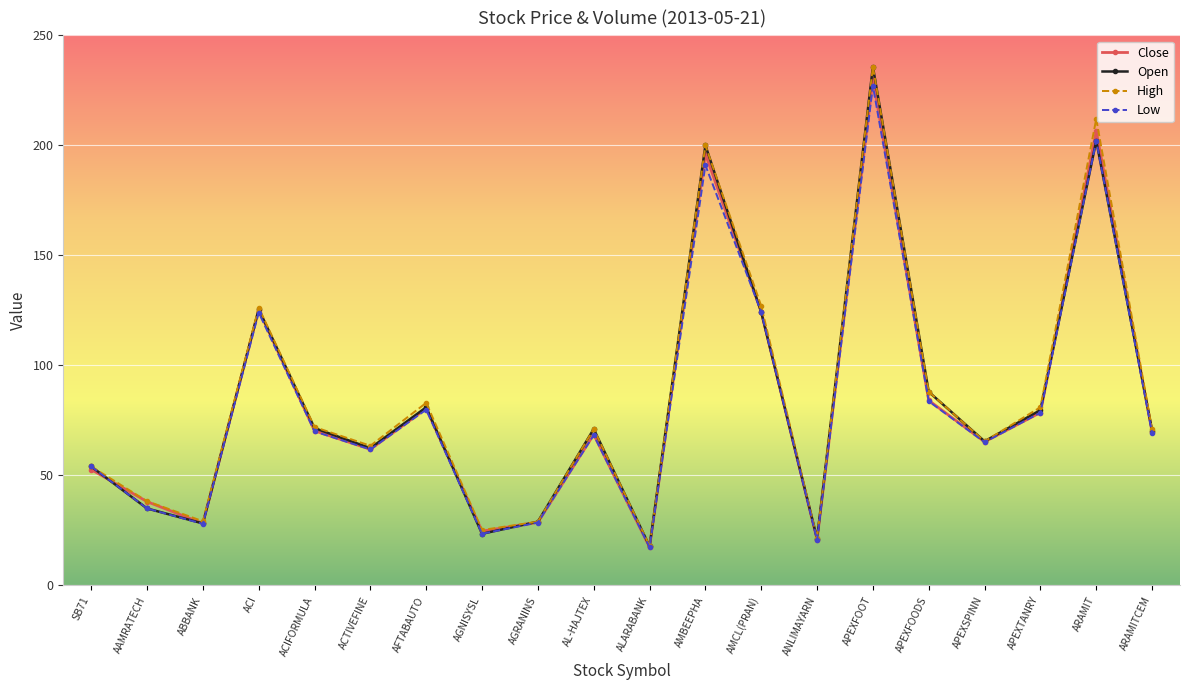

What is the value of the Close point at the 18th from the left?

78.6